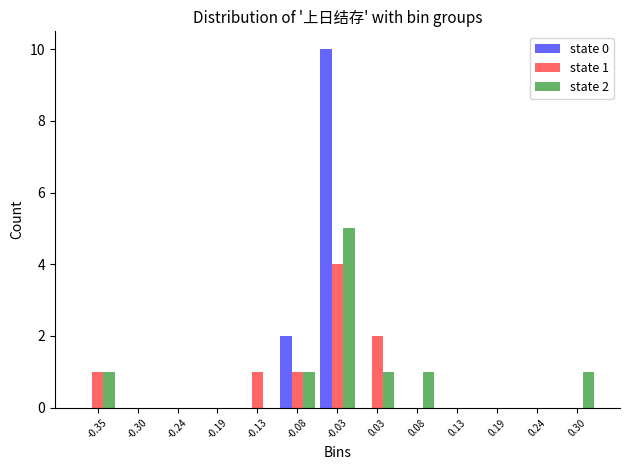

At which category is the sum across all series the highest?

-0.03